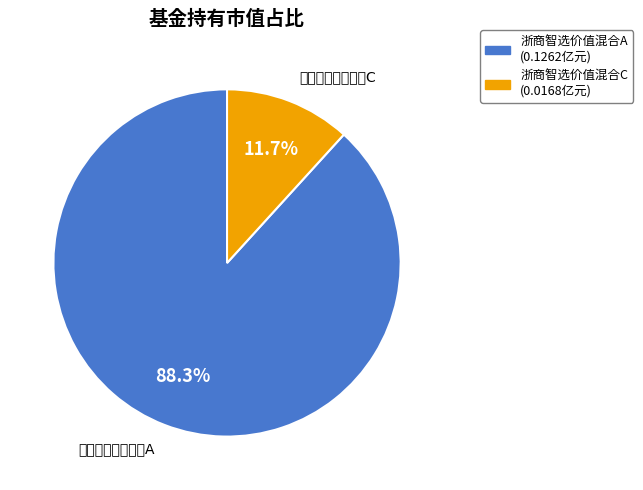

Which slice represents more than half of the pie?

浙商智选价值混合A